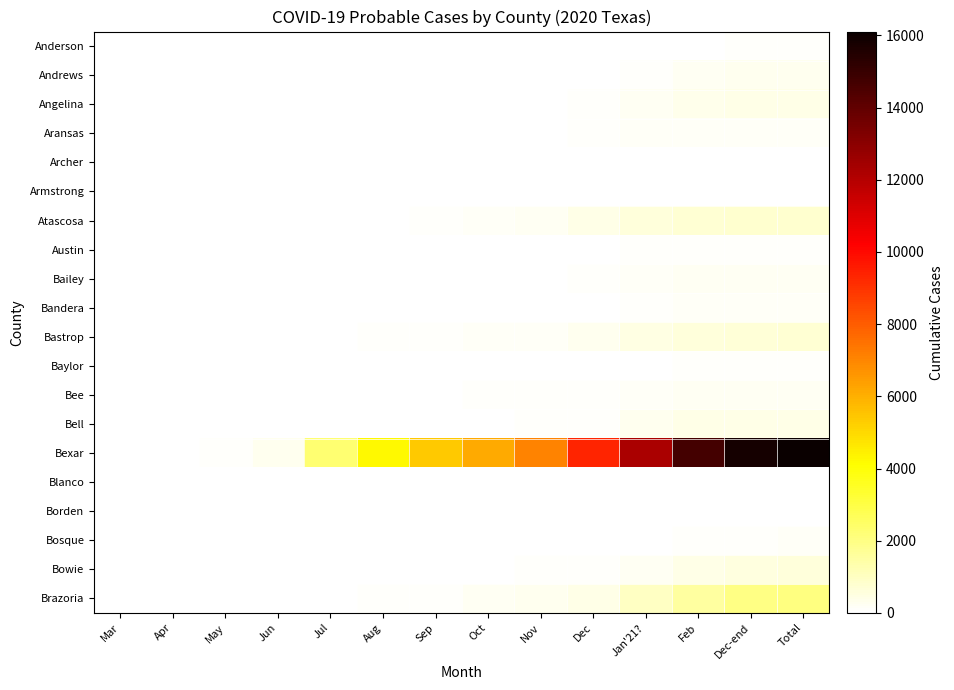

Reading left to right, extract all data points from this chart.

Anderson: Mar=0	Apr=0	May=0	Jun=0	Jul=0	Aug=0	Sep=1	Oct=2	Nov=3	Dec=16	Jan'21?=34	Feb=51	Dec-end=70	Total=78
Andrews: Mar=0	Apr=1	May=5	Jun=5	Jul=5	Aug=5	Sep=6	Oct=13	Nov=13	Dec=49	Jan'21?=107	Feb=199	Dec-end=264	Total=265
Angelina: Mar=0	Apr=0	May=0	Jun=2	Jul=6	Aug=20	Sep=26	Oct=36	Nov=55	Dec=94	Jan'21?=228	Feb=356	Dec-end=402	Total=406
Aransas: Mar=0	Apr=0	May=1	Jun=8	Jul=16	Aug=28	Sep=33	Oct=39	Nov=47	Dec=77	Jan'21?=127	Feb=136	Dec-end=145	Total=150
Archer: Mar=0	Apr=0	May=0	Jun=0	Jul=0	Aug=1	Sep=2	Oct=6	Nov=11	Dec=20	Jan'21?=35	Feb=38	Dec-end=41	Total=41
Armstrong: Mar=0	Apr=0	May=0	Jun=0	Jul=0	Aug=2	Sep=6	Oct=7	Nov=7	Dec=26	Jan'21?=46	Feb=47	Dec-end=47	Total=47
Atascosa: Mar=0	Apr=1	May=4	Jun=10	Jul=40	Aug=60	Sep=113	Oct=173	Nov=196	Dec=395	Jan'21?=604	Feb=727	Dec-end=761	Total=765
Austin: Mar=0	Apr=0	May=0	Jun=0	Jul=7	Aug=7	Sep=12	Oct=25	Nov=25	Dec=39	Jan'21?=66	Feb=75	Dec-end=79	Total=79
Bailey: Mar=0	Apr=0	May=2	Jun=2	Jul=5	Aug=10	Sep=19	Oct=28	Nov=50	Dec=107	Jan'21?=176	Feb=211	Dec-end=215	Total=219
Bandera: Mar=0	Apr=1	May=1	Jun=1	Jul=13	Aug=21	Sep=32	Oct=37	Nov=38	Dec=56	Jan'21?=125	Feb=150	Dec-end=166	Total=172
Bastrop: Mar=0	Apr=0	May=0	Jun=9	Jul=42	Aug=93	Sep=123	Oct=139	Nov=175	Dec=266	Jan'21?=475	Feb=568	Dec-end=669	Total=743
Baylor: Mar=0	Apr=0	May=0	Jun=0	Jul=1	Aug=1	Sep=4	Oct=9	Nov=13	Dec=25	Jan'21?=49	Feb=70	Dec-end=84	Total=85
Bee: Mar=0	Apr=0	May=1	Jun=2	Jul=7	Aug=17	Sep=43	Oct=65	Nov=65	Dec=94	Jan'21?=178	Feb=215	Dec-end=227	Total=236
Bell: Mar=0	Apr=0	May=0	Jun=1	Jul=21	Aug=27	Sep=38	Oct=53	Nov=65	Dec=95	Jan'21?=305	Feb=387	Dec-end=408	Total=427
Bexar: Mar=0	Apr=35	May=99	Jun=262	Jul=2295	Aug=4245	Sep=5393	Oct=6110	Nov=7058	Dec=9346	Jan'21?=12253	Feb=14661	Dec-end=15837	Total=16105
Blanco: Mar=0	Apr=0	May=0	Jun=0	Jul=1	Aug=6	Sep=7	Oct=8	Nov=8	Dec=19	Jan'21?=38	Feb=43	Dec-end=49	Total=51
Borden: Mar=0	Apr=0	May=0	Jun=0	Jul=0	Aug=1	Sep=1	Oct=2	Nov=3	Dec=5	Jan'21?=6	Feb=7	Dec-end=7	Total=7
Bosque: Mar=0	Apr=0	May=0	Jun=1	Jul=6	Aug=10	Sep=21	Oct=25	Nov=26	Dec=35	Jan'21?=57	Feb=70	Dec-end=92	Total=149
Bowie: Mar=0	Apr=0	May=0	Jun=0	Jul=1	Aug=8	Sep=10	Oct=24	Nov=66	Dec=75	Jan'21?=240	Feb=419	Dec-end=548	Total=588
Brazoria: Mar=0	Apr=0	May=0	Jun=7	Jul=44	Aug=80	Sep=107	Oct=246	Nov=267	Dec=397	Jan'21?=980	Feb=1558	Dec-end=2007	Total=2024